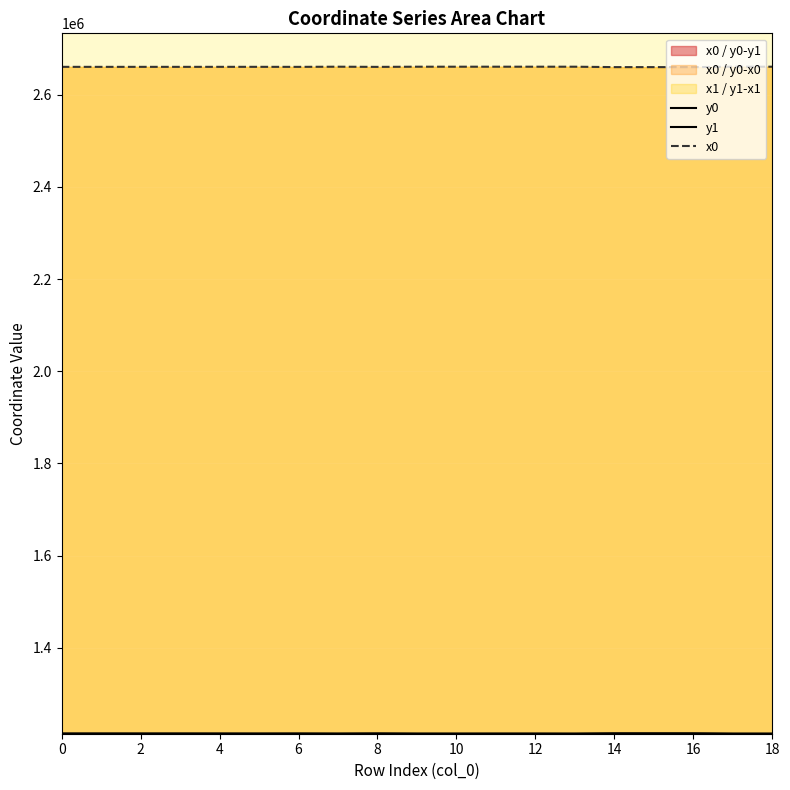

What is the label of the 16th point from the left?

15